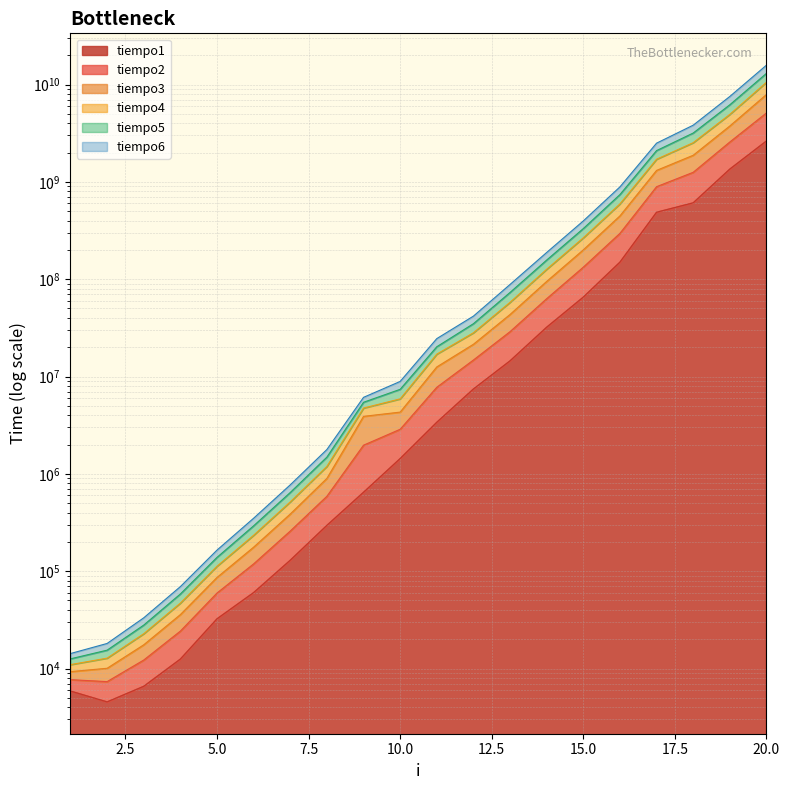

At which category is the sum across all series the highest?

20